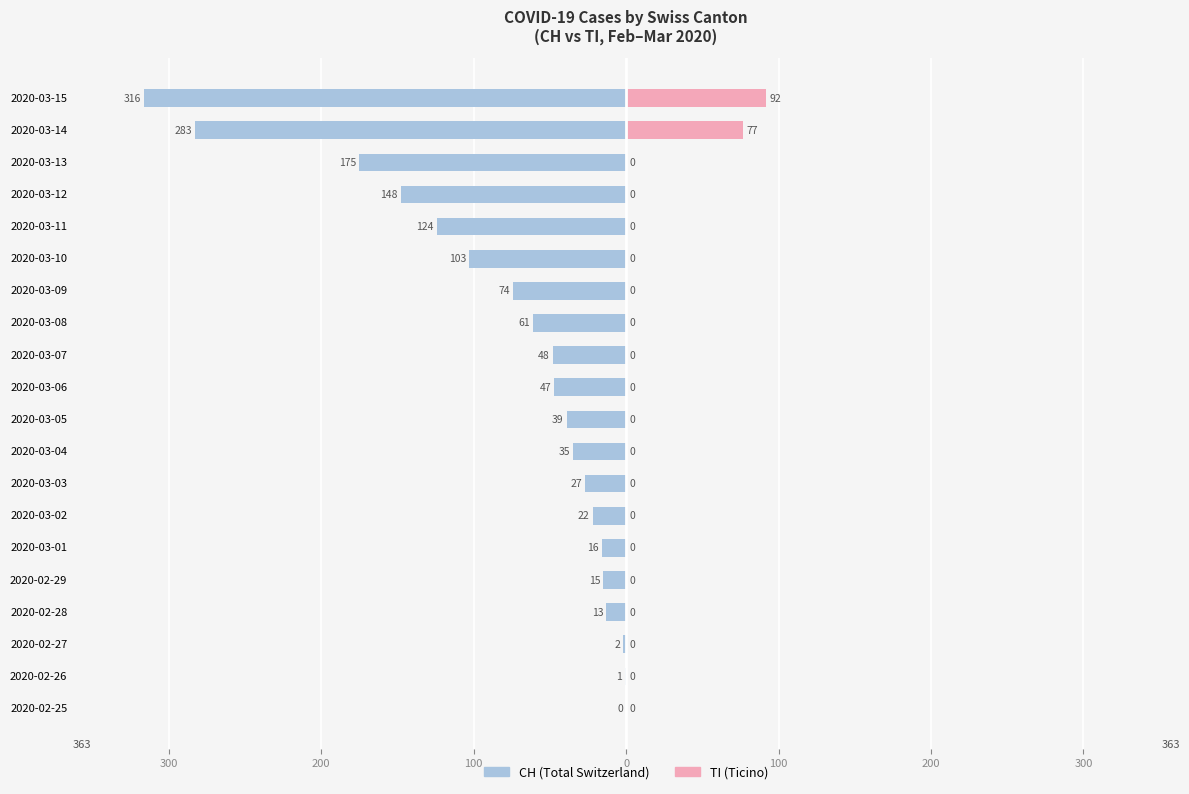

How many series are shown in this chart?

2